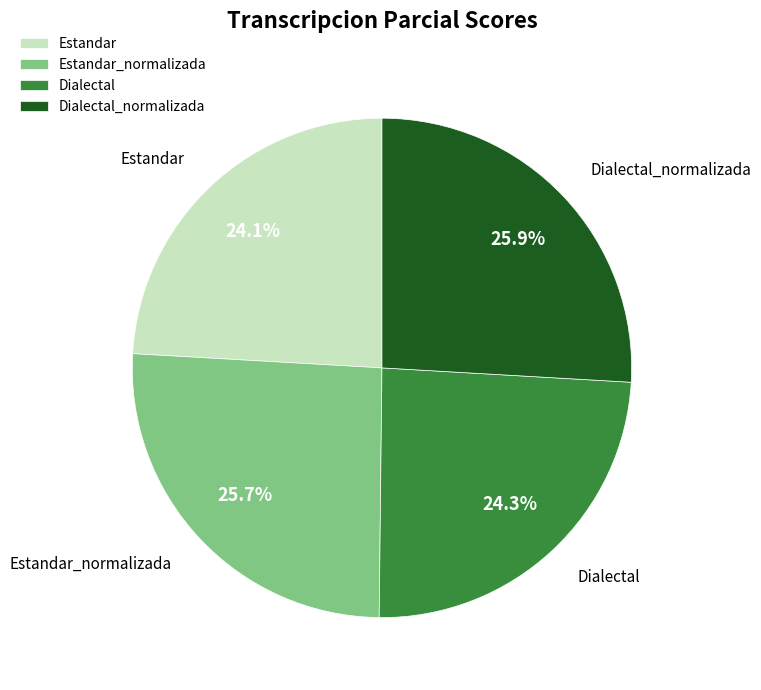

Is there a majority slice in this chart?

No